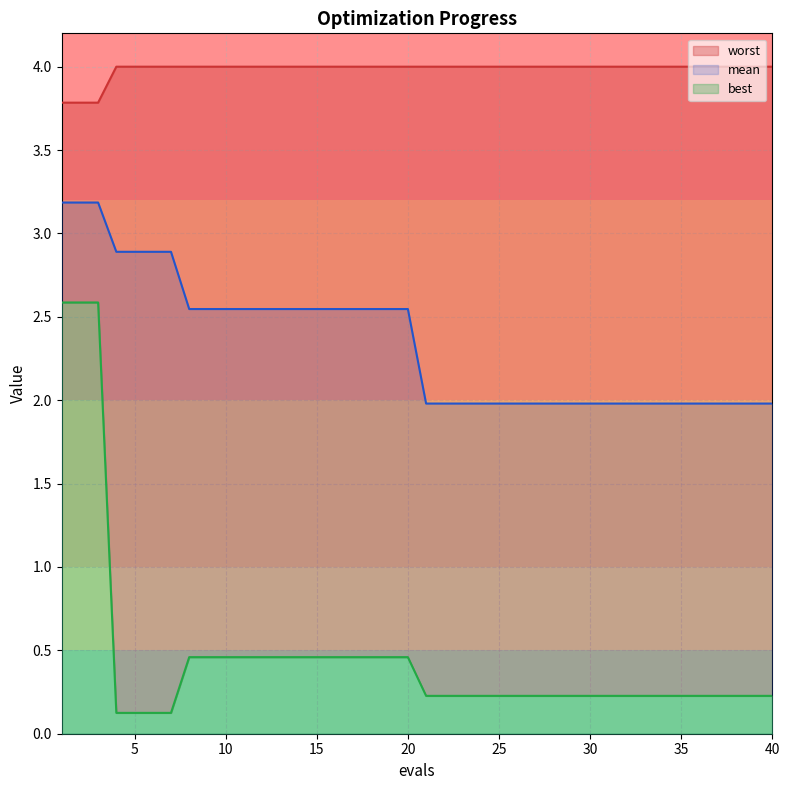

At how many categories does at least one series exceed 2?

40